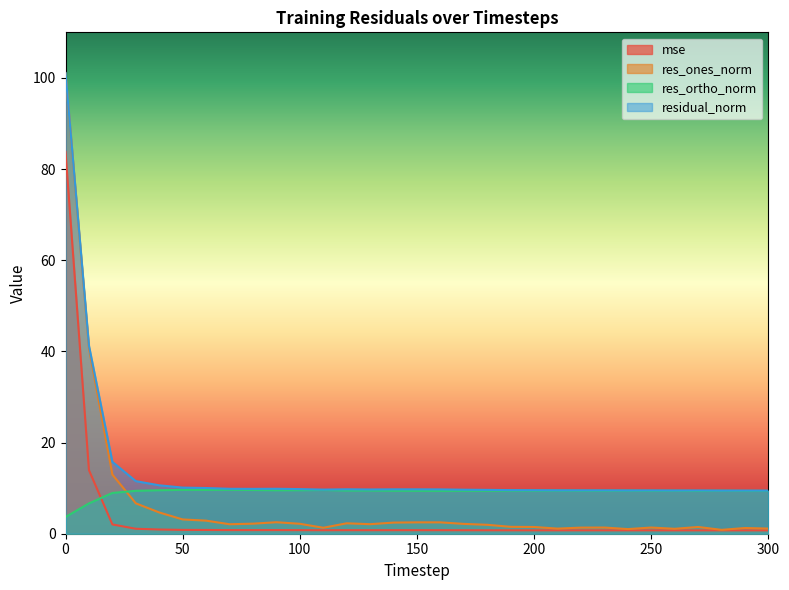

Reading left to right, what are all the values shown in this chart?

mse: 0=83.8	10=13.9	20=2.0	30=1.1	40=0.9	50=0.8	60=0.8	70=0.8	80=0.8	90=0.8	100=0.8	110=0.8	120=0.8	130=0.8	140=0.8	150=0.8	160=0.8	170=0.8	180=0.8	190=0.8	200=0.7	210=0.7	220=0.7	230=0.7	240=0.7	250=0.7	260=0.7	270=0.7	280=0.7	290=0.7	300=0.7
res_ones_norm: 0=101.0	10=40.7	20=13.0	30=6.7	40=4.7	50=3.1	60=2.9	70=2.1	80=2.2	90=2.5	100=2.2	110=1.3	120=2.3	130=2.1	140=2.4	150=2.5	160=2.5	170=2.2	180=2.0	190=1.5	200=1.5	210=1.1	220=1.3	230=1.4	240=1.0	250=1.4	260=1.1	270=1.5	280=0.8	290=1.3	300=1.1
res_ortho_norm: 0=3.7	10=6.7	20=8.9	30=9.4	40=9.5	50=9.6	60=9.6	70=9.6	80=9.6	90=9.5	100=9.5	110=9.6	120=9.5	130=9.5	140=9.4	150=9.4	160=9.4	170=9.4	180=9.4	190=9.4	200=9.4	210=9.5	220=9.4	230=9.4	240=9.4	250=9.4	260=9.4	270=9.4	280=9.4	290=9.4	300=9.4
residual_norm: 0=101.1	10=41.3	20=15.8	30=11.5	40=10.6	50=10.1	60=10.0	70=9.9	80=9.8	90=9.9	100=9.8	110=9.7	120=9.7	130=9.7	140=9.7	150=9.7	160=9.7	170=9.7	180=9.6	190=9.6	200=9.5	210=9.5	220=9.5	230=9.5	240=9.5	250=9.5	260=9.5	270=9.5	280=9.5	290=9.5	300=9.5